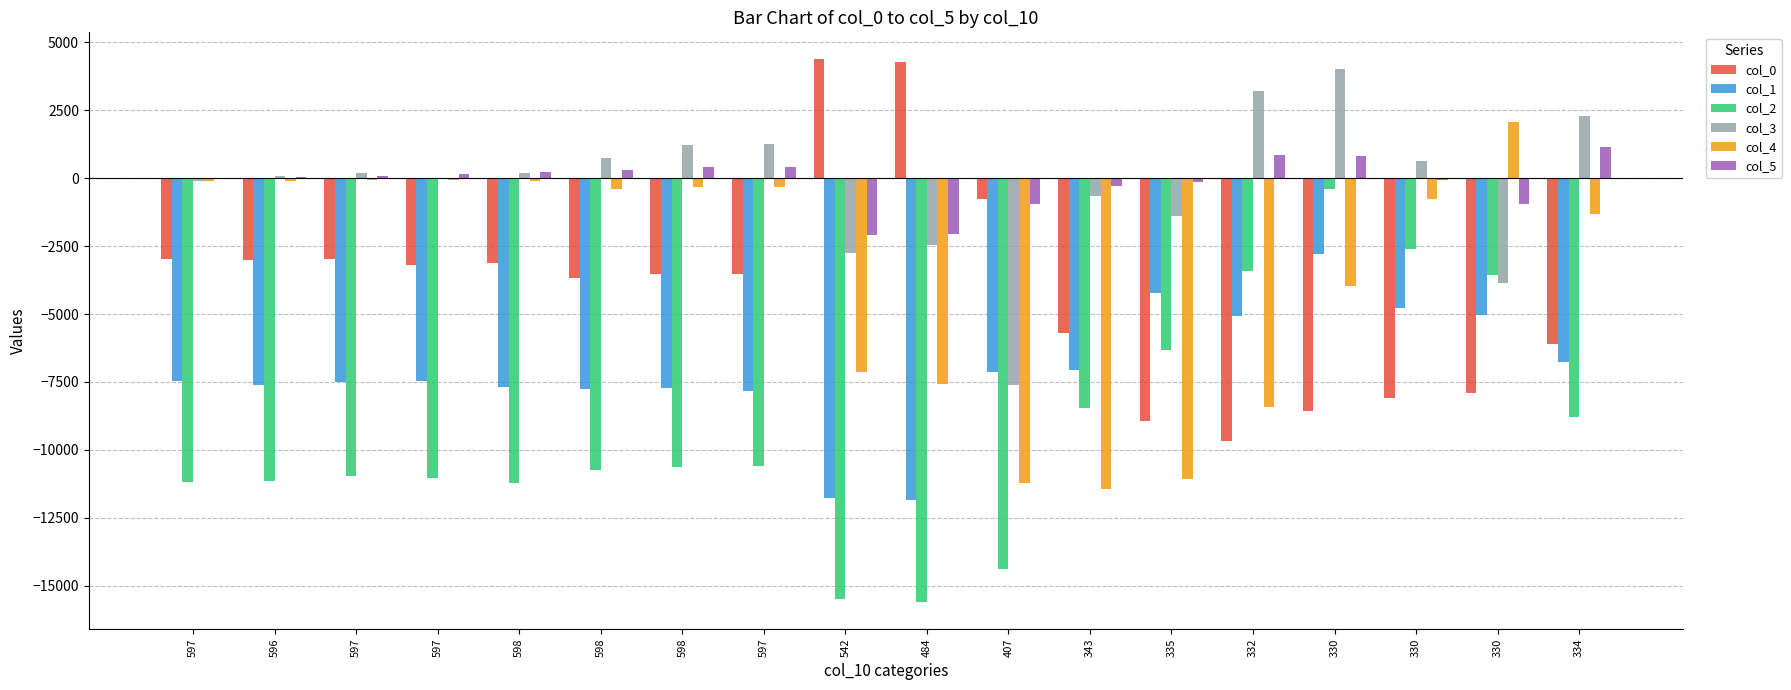

How many categories are shown in the chart?

18